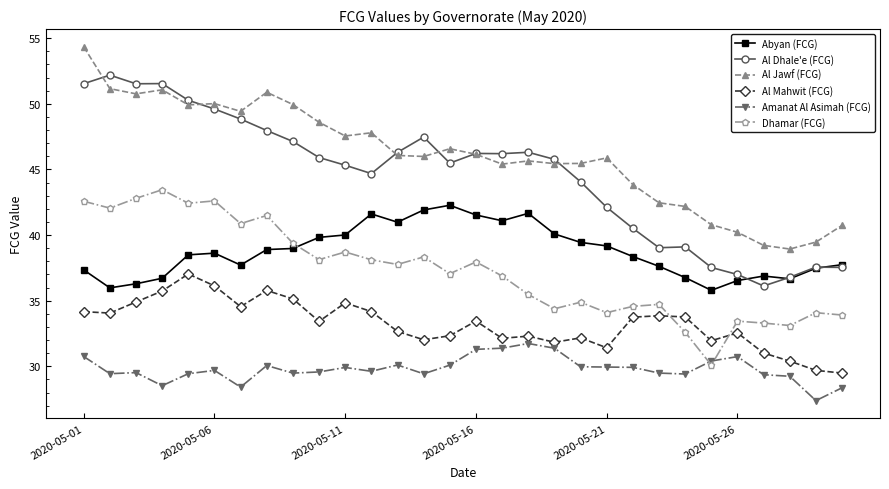

What is the value of the Dhamar (FCG) point at the 13th from the left?

37.8